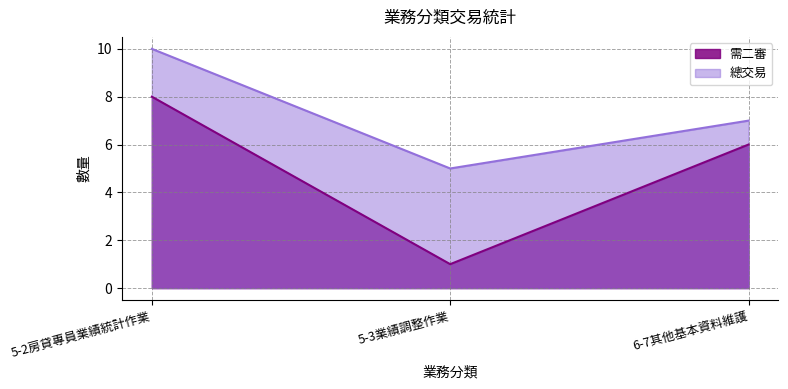

What are all the series names shown in the legend?

需二審, 總交易